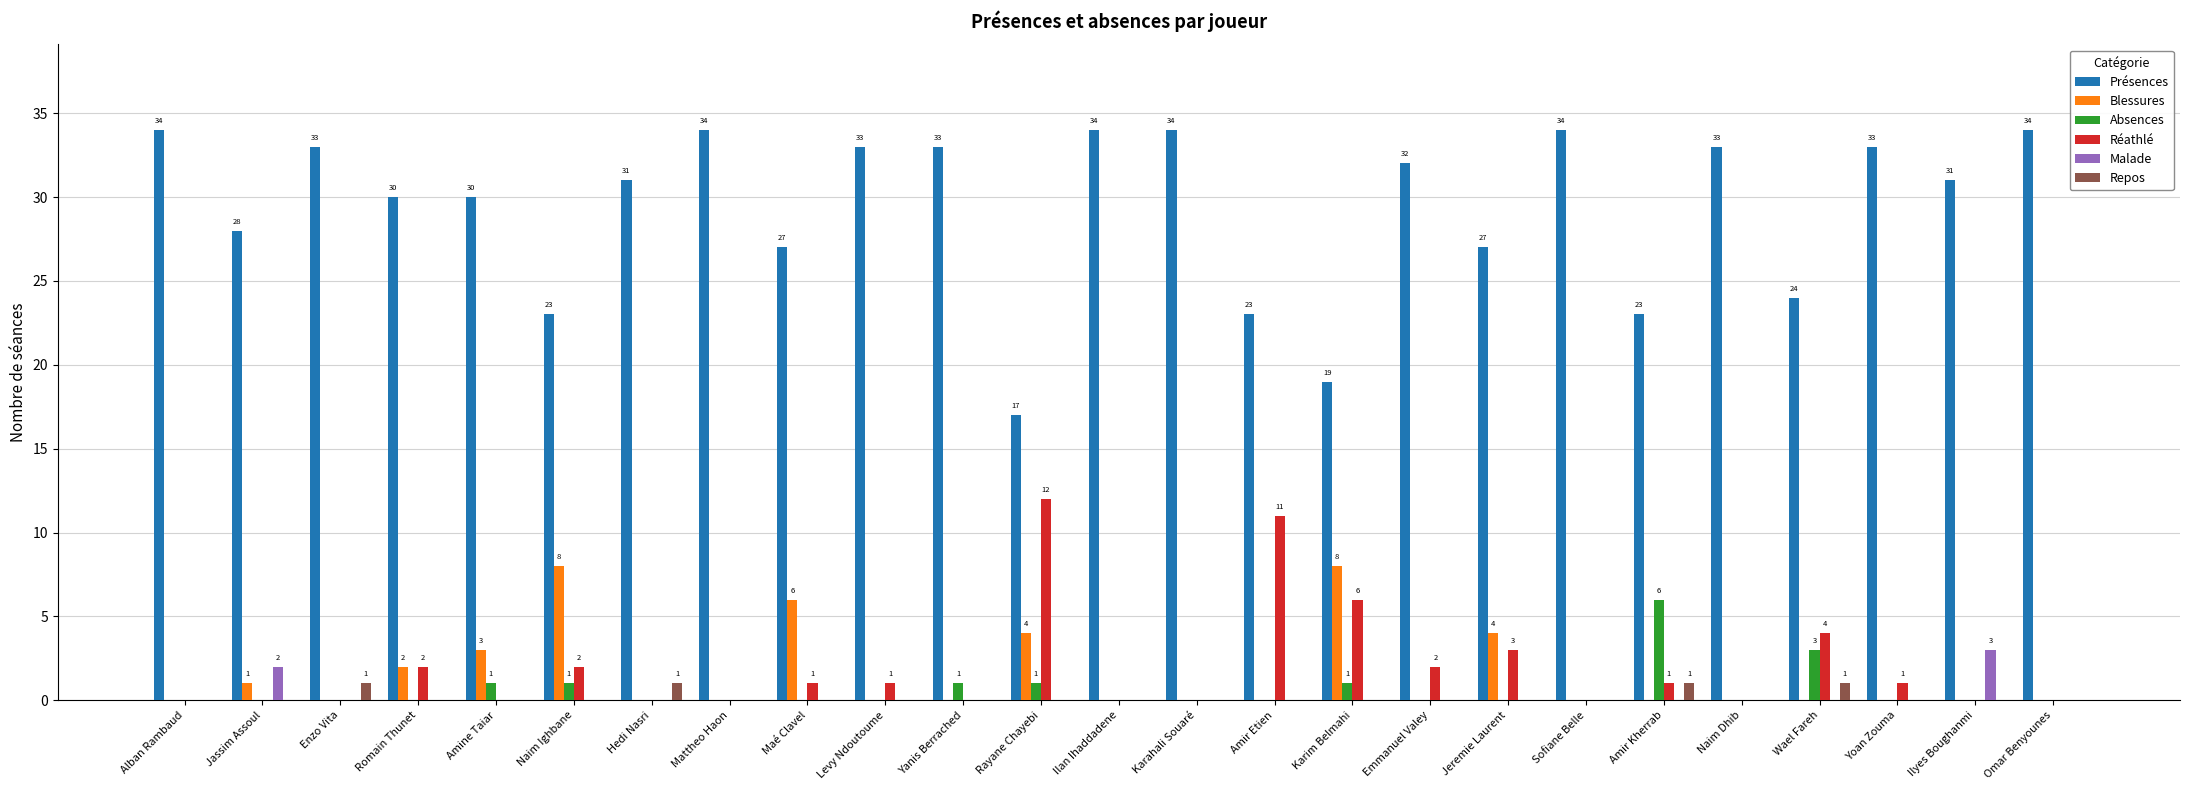

Read the Absences value at Wael Fareh.

3